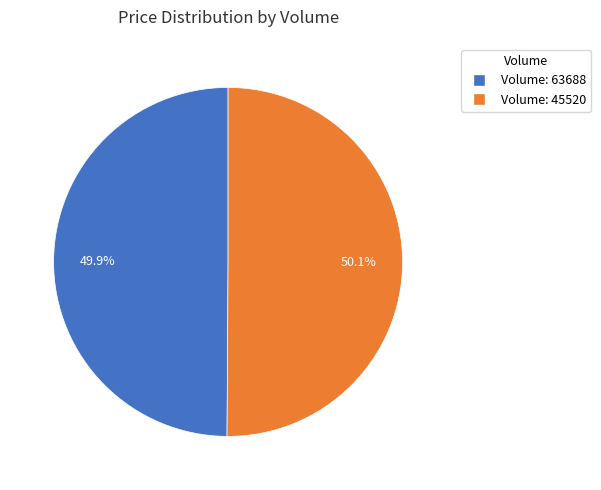

How many slices are in this pie chart?

2